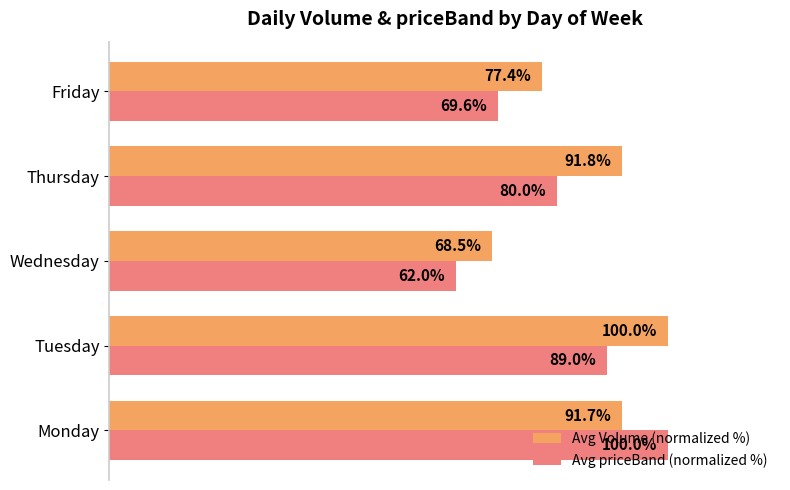

At which label does Avg Volume (normalized %) reach its minimum?

Wednesday